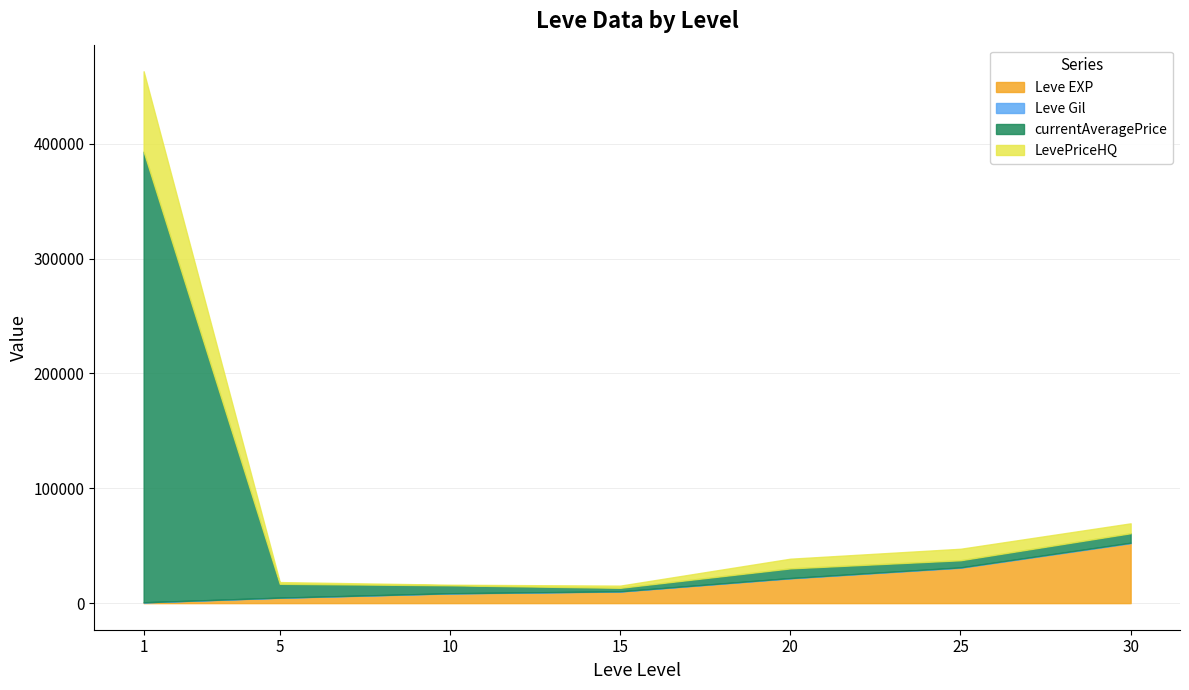

At how many categories does at least one series exceed 108963?

1